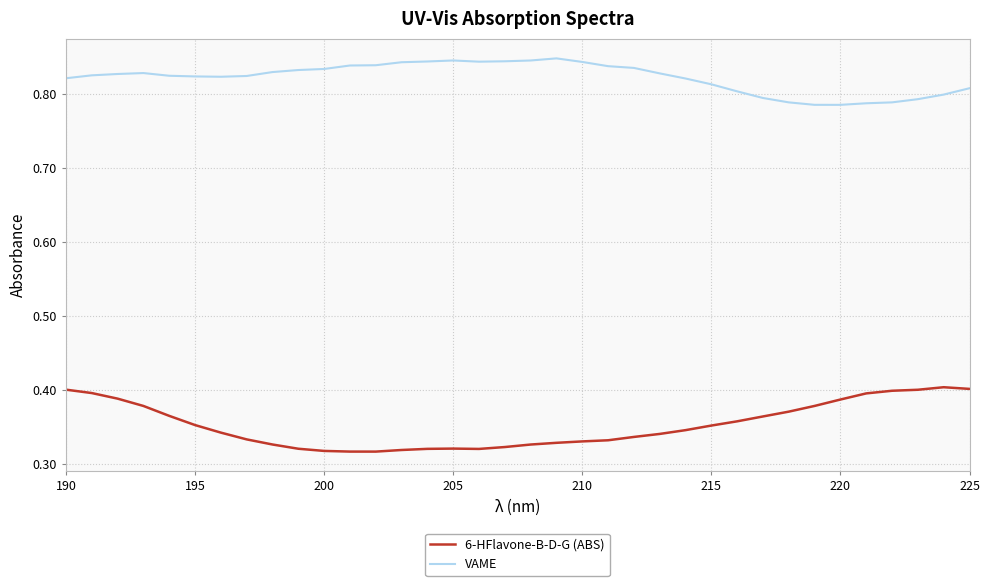

Count the VAME values in the range 0 to 1.

36